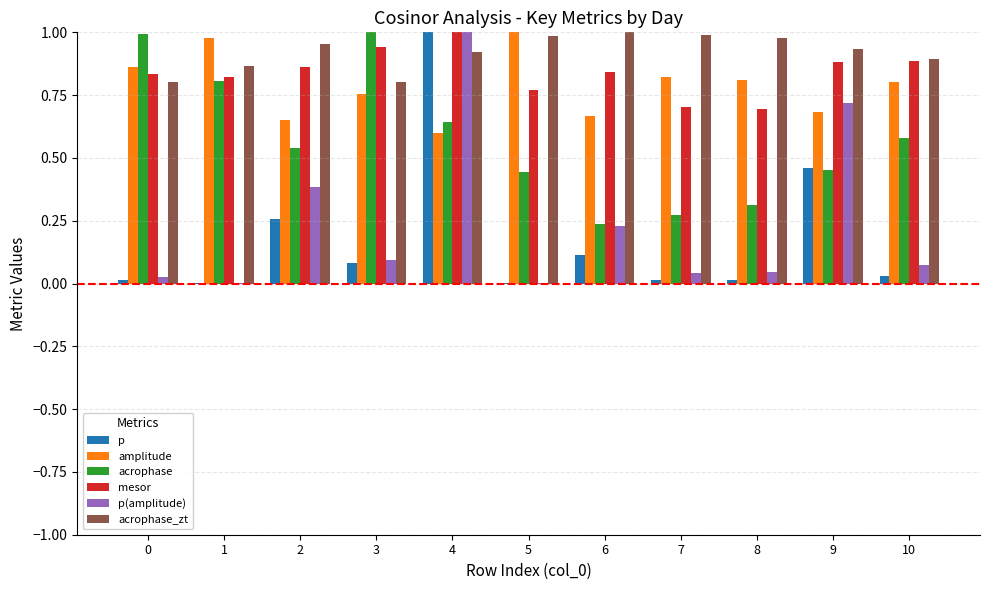

The amplitude series shows 0.6 at 4. True or false?

True